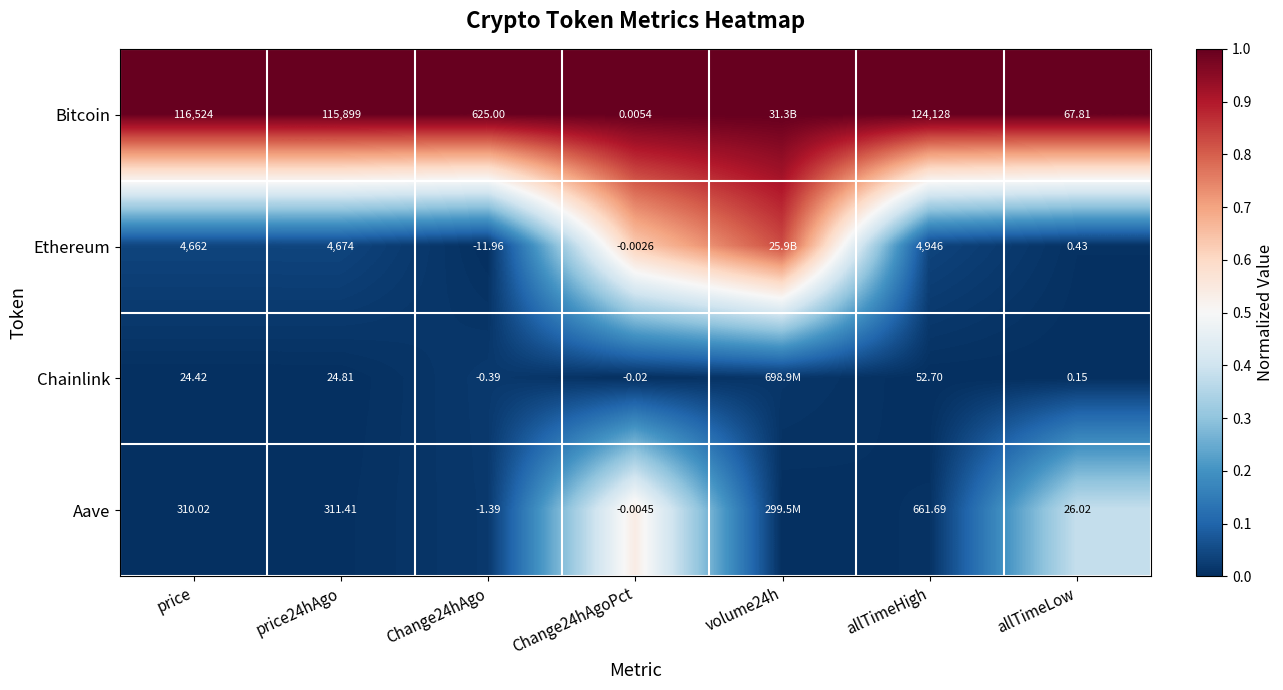

Which label corresponds to the smallest value in the chart?

Change24hAgo